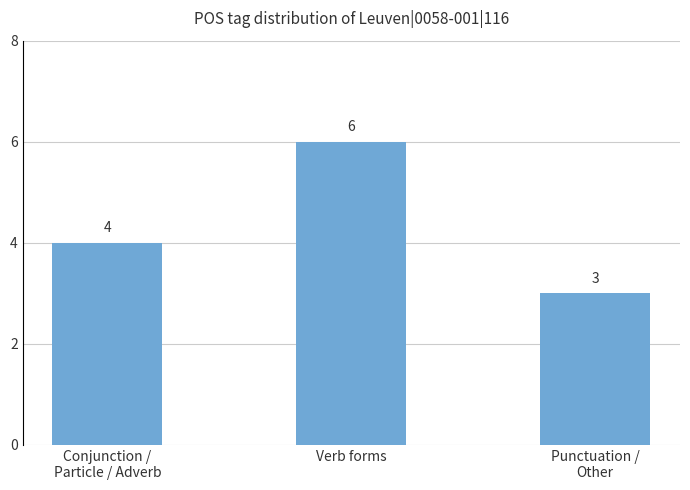

What is the change in value from Conjunction /
Particle / Adverb to Punctuation /
Other?

-1